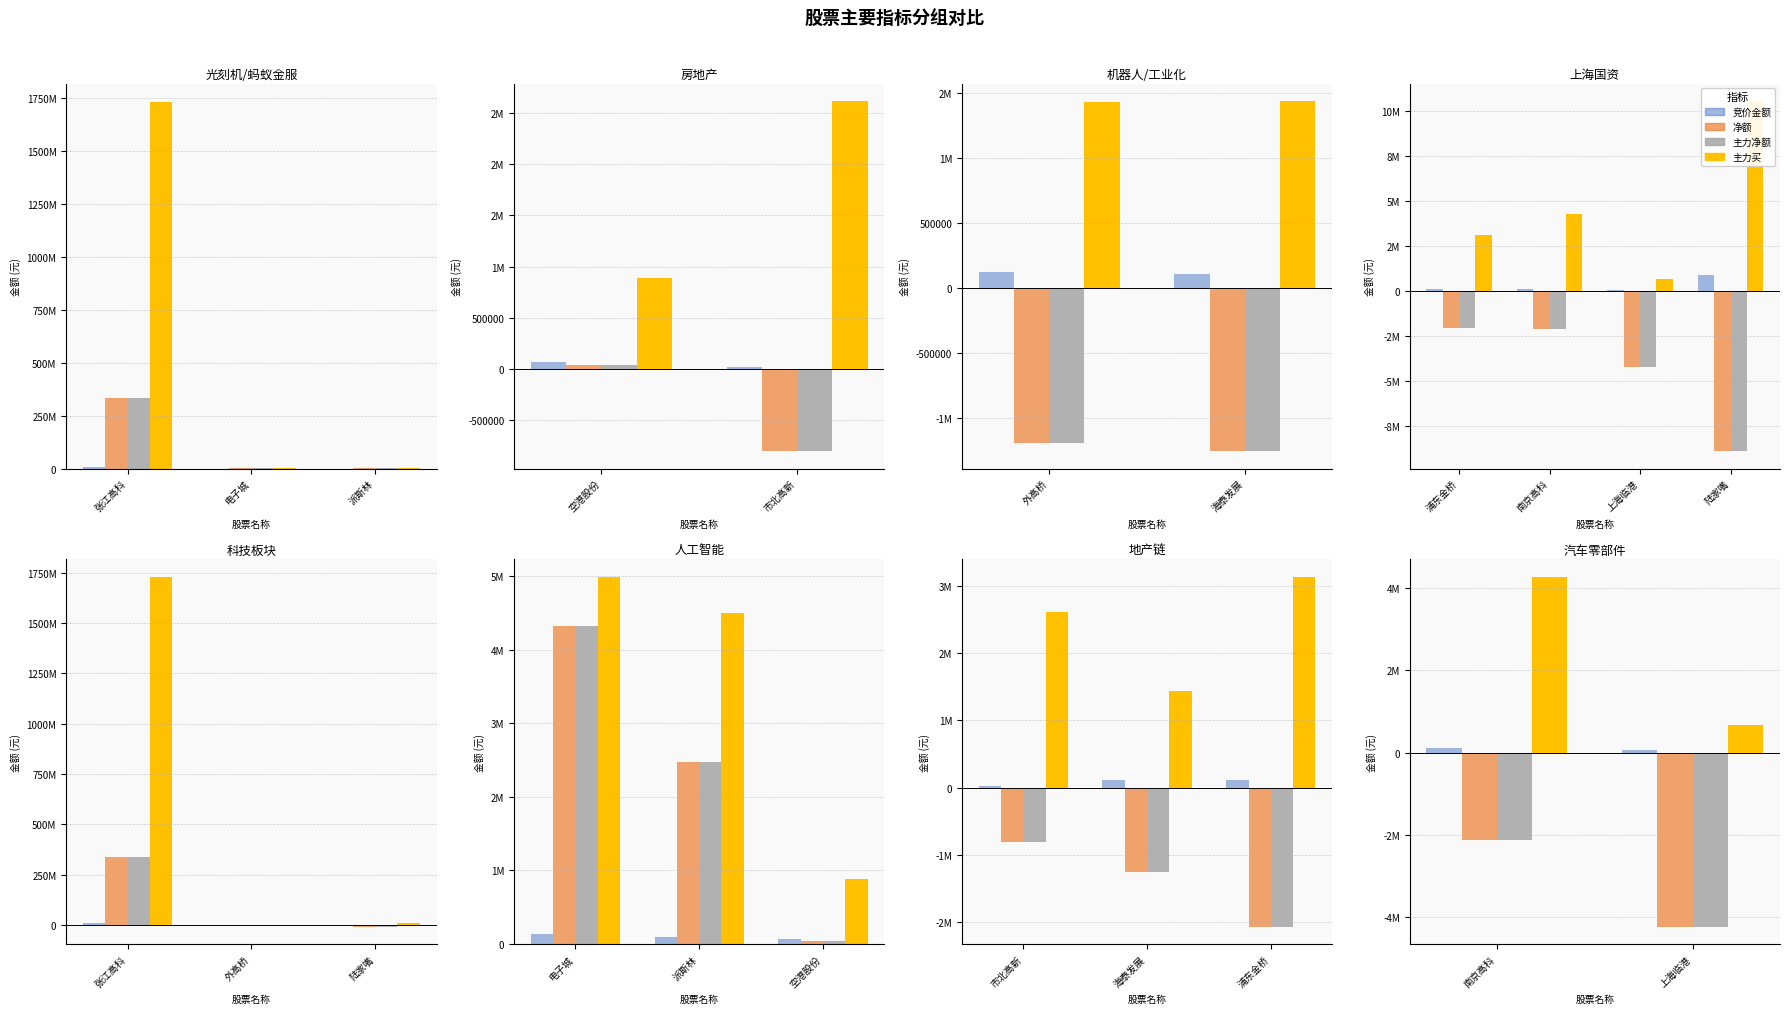

Between 南京高科 and 上海临港, which is larger?

南京高科